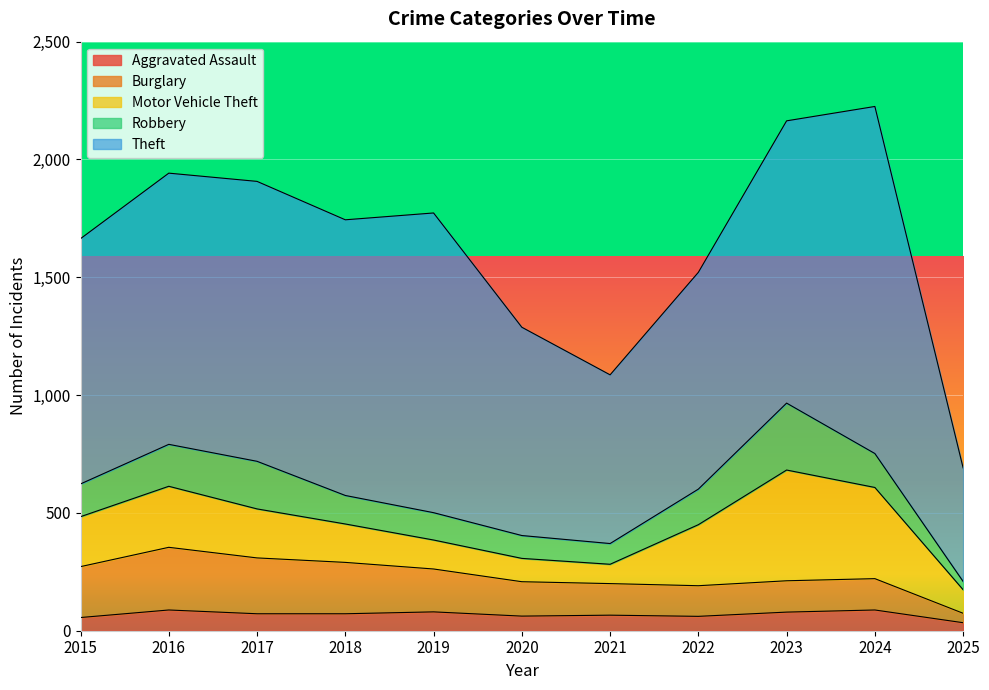

Which series has the largest total across all categories?

Theft